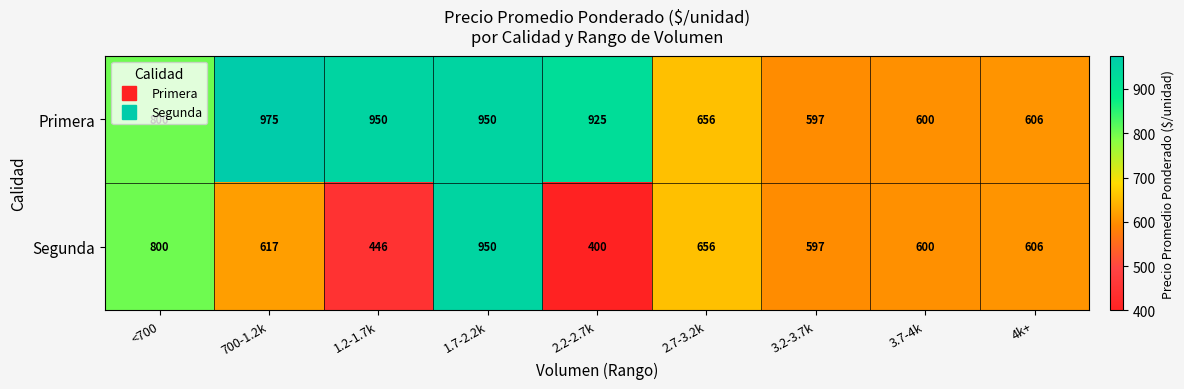

Which series has the widest spread of values?

Segunda